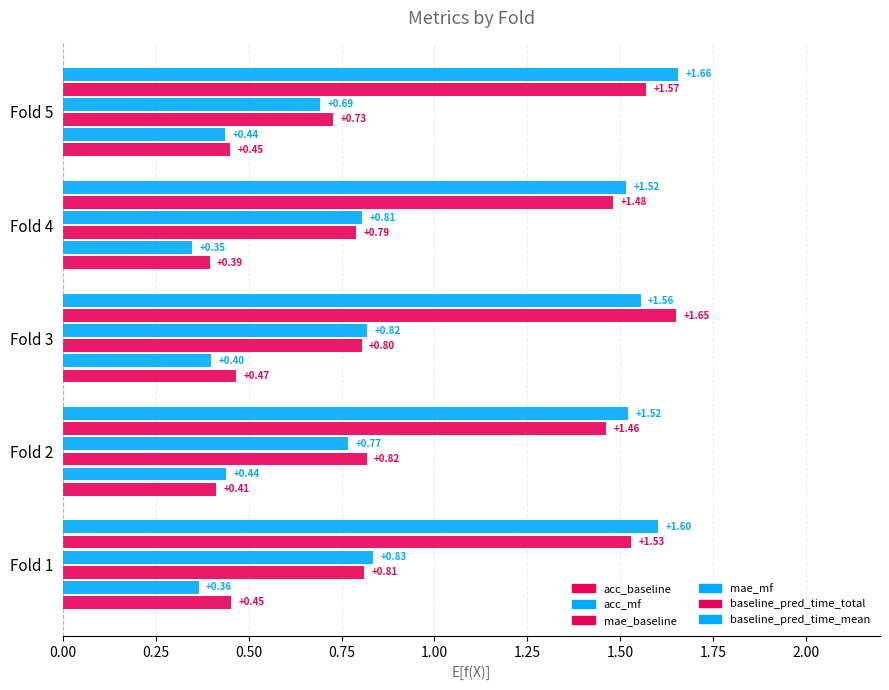

Reading left to right, what are all the values shown in this chart?

acc_baseline: 0.5	0.4	0.5	0.4	0.4
acc_mf: 0.4	0.4	0.4	0.3	0.4
mae_baseline: 0.8	0.8	0.8	0.8	0.7
mae_mf: 0.8	0.8	0.8	0.8	0.7
baseline_pred_time_total: 1.5	1.5	1.6	1.5	1.6
baseline_pred_time_mean: 1.6	1.5	1.6	1.5	1.7